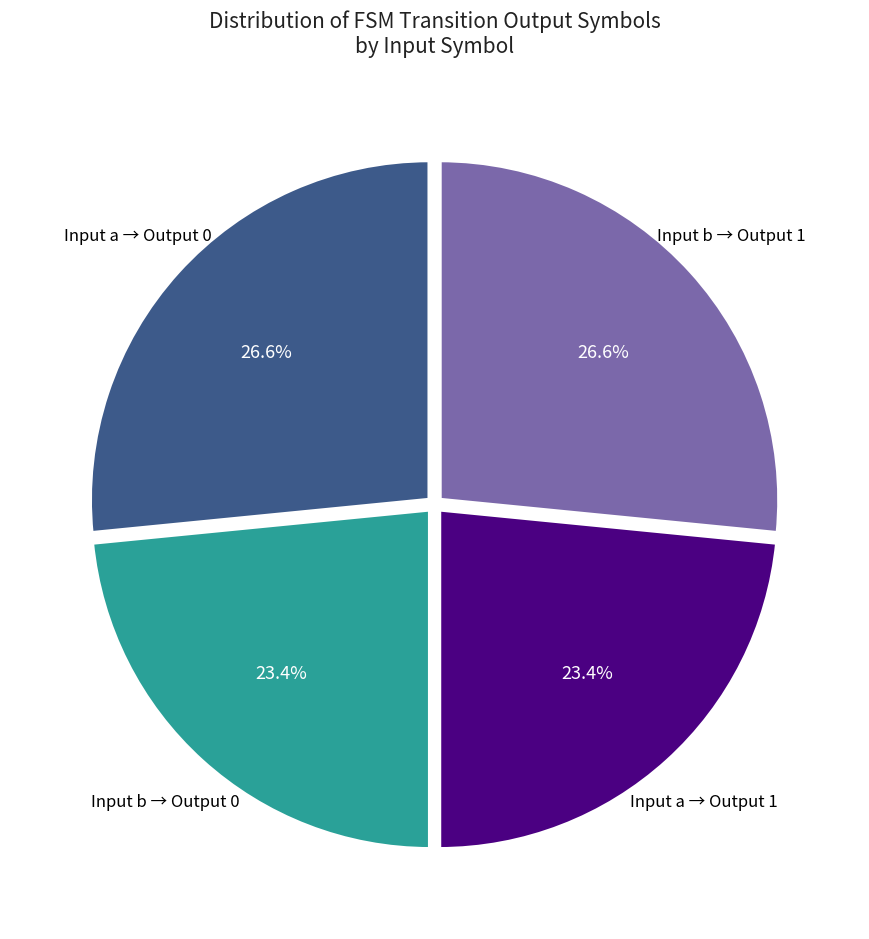

Does any single category account for the majority?

No